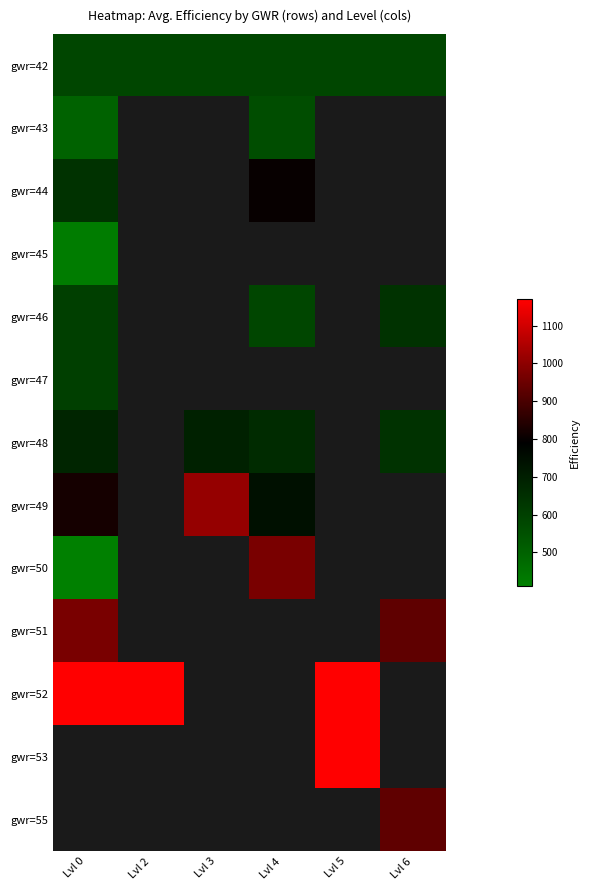

What is the minimum value for gwr=51?

930.0